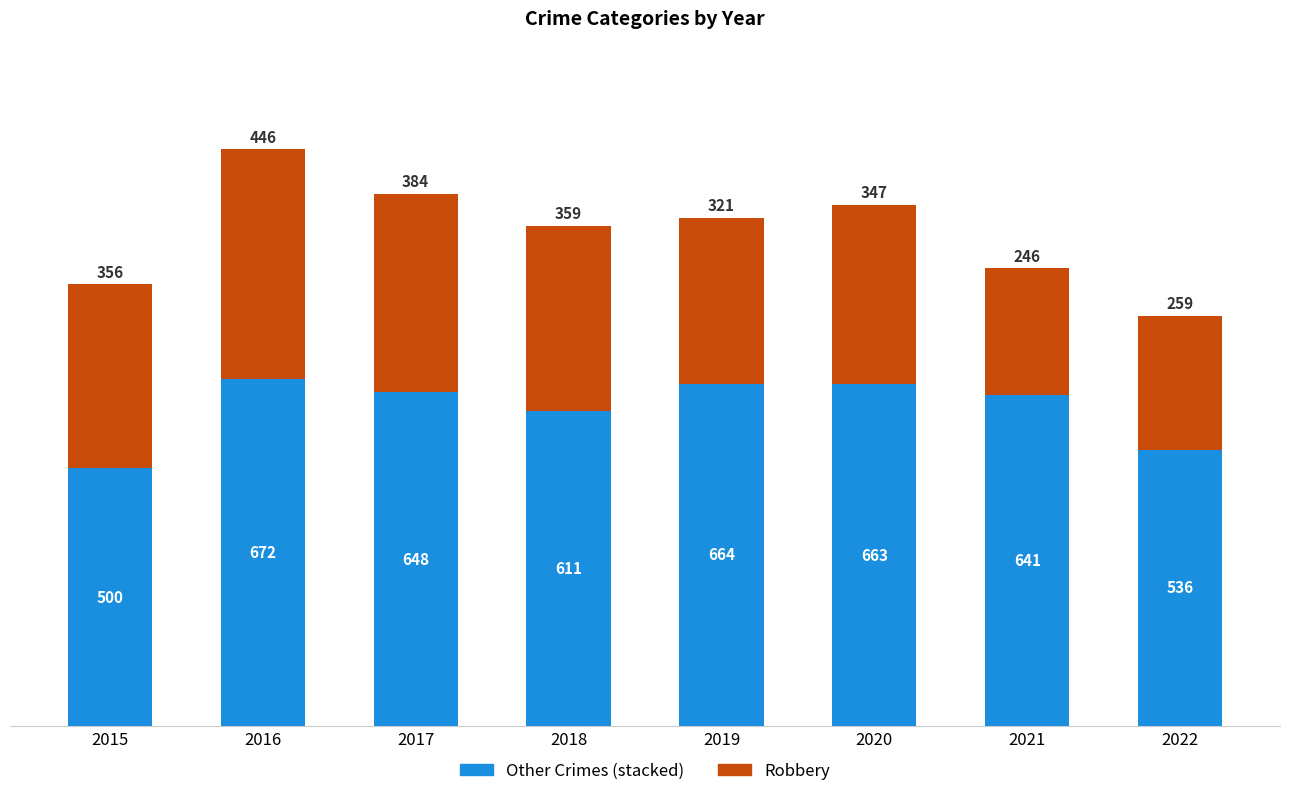

What is the total value across all series at 2015?

856